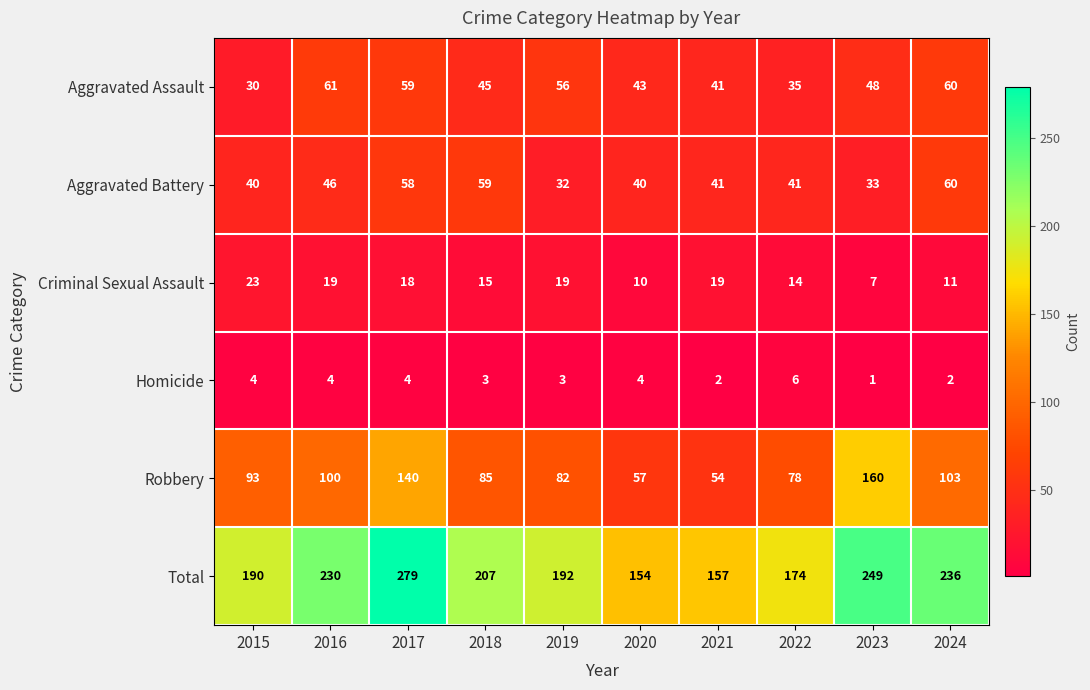

What is the smallest value displayed?

1